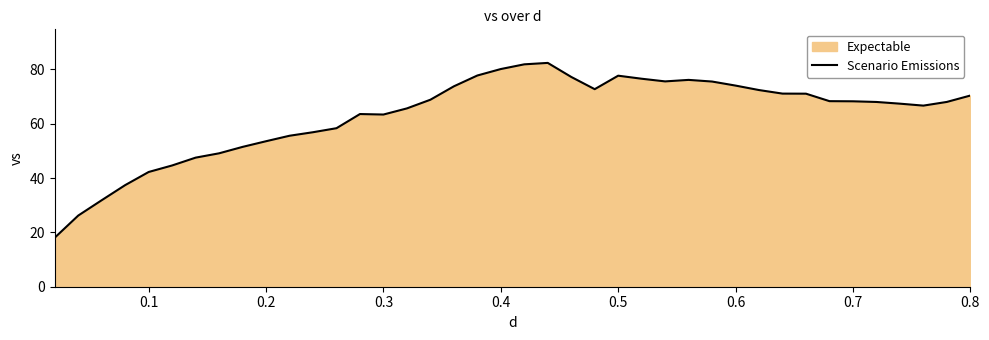

What is the difference between the maximum and minimum values?

64.3